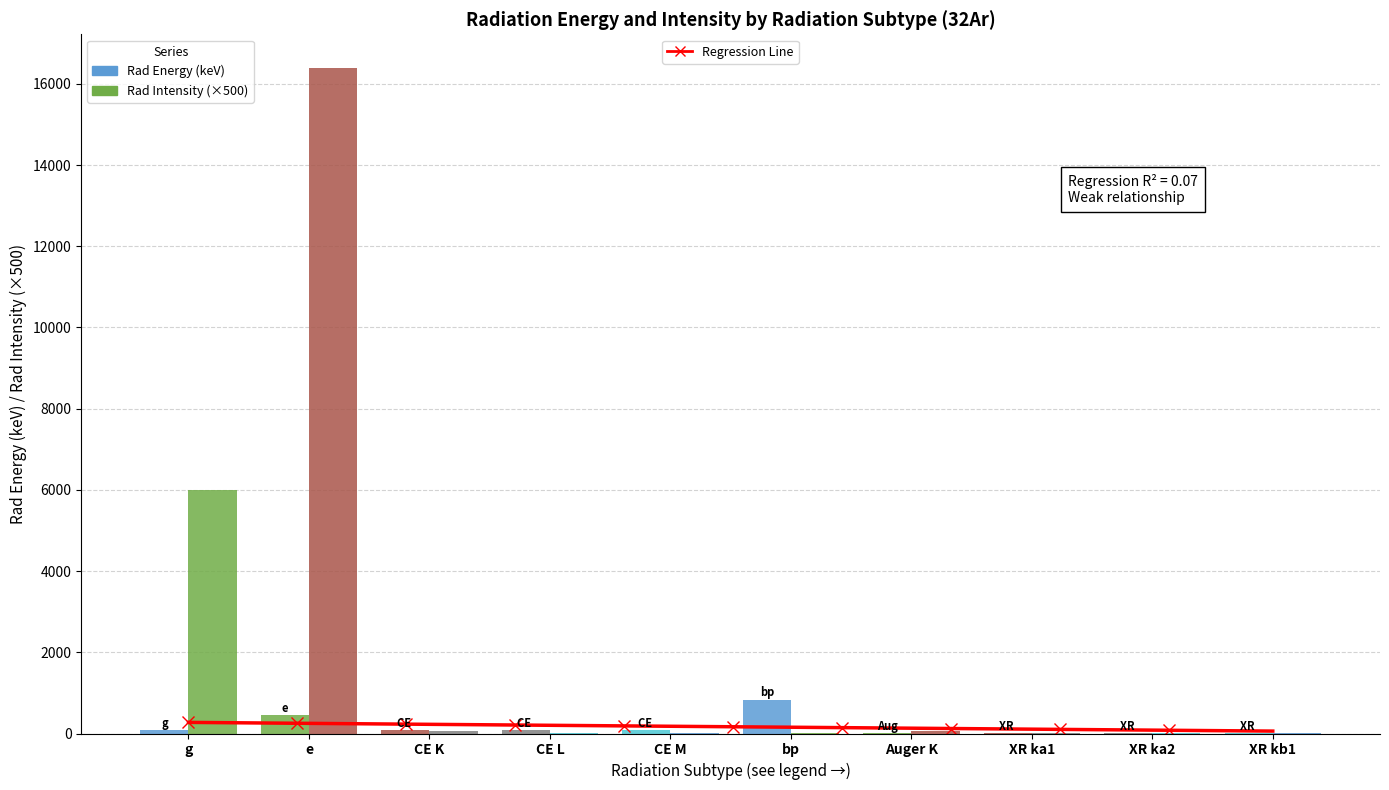

Which series changed the most between CE L and XR ka2?

Rad Energy